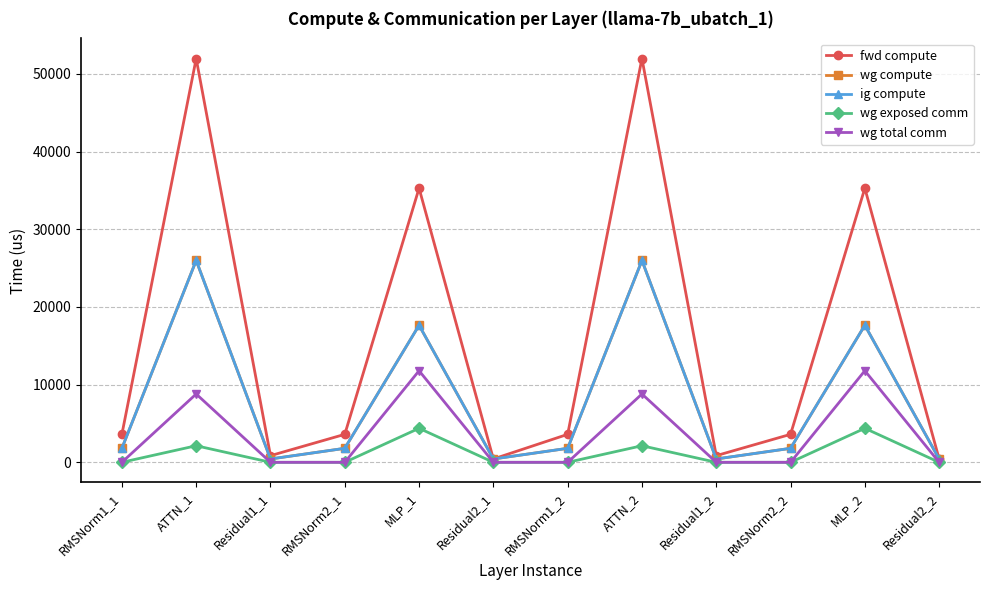

What is the spread (max minus min) of values at ATTN_2?

49830.3